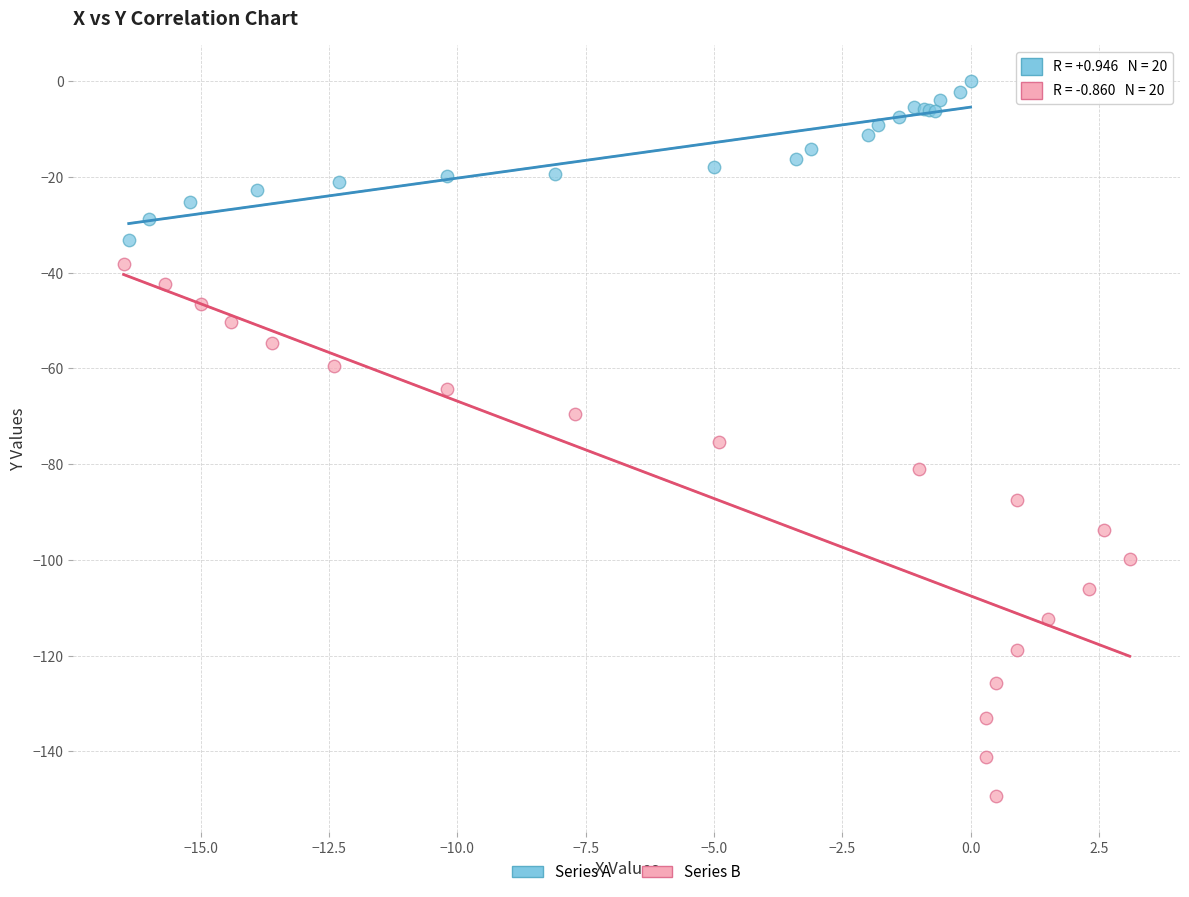

Which series contains the lowest Y value?

Series B